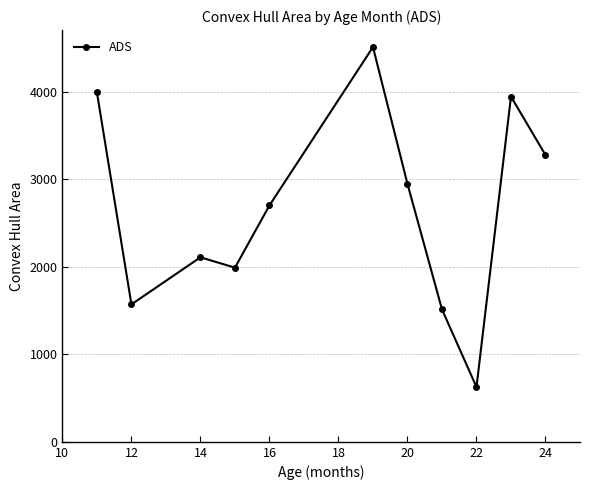

What is the value of the 5th point from the left?

2702.4